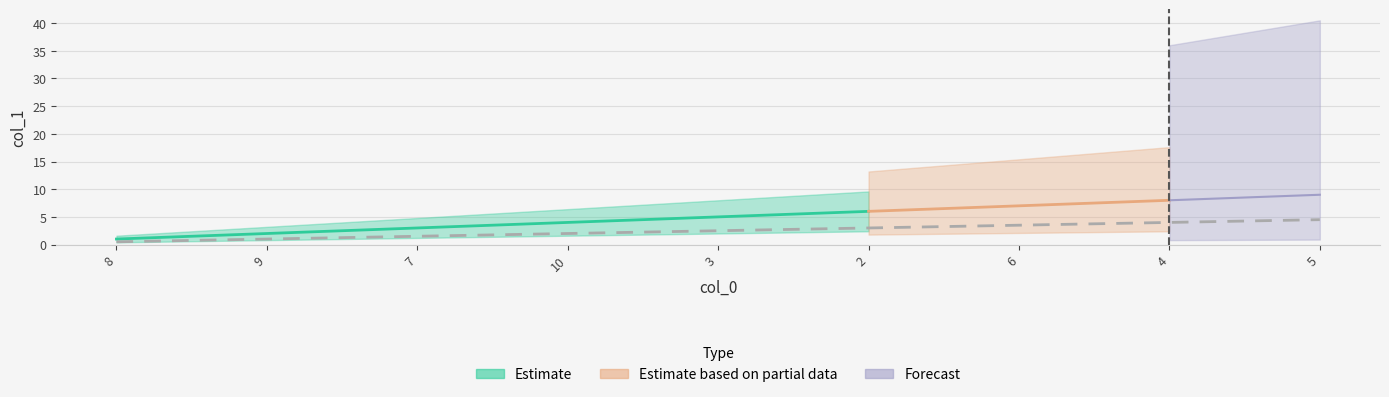

Reading left to right, transcribe all the data shown in this chart.

0.5	1.0	1.5	2.0	2.5	3.0	3.5	4.0	4.5